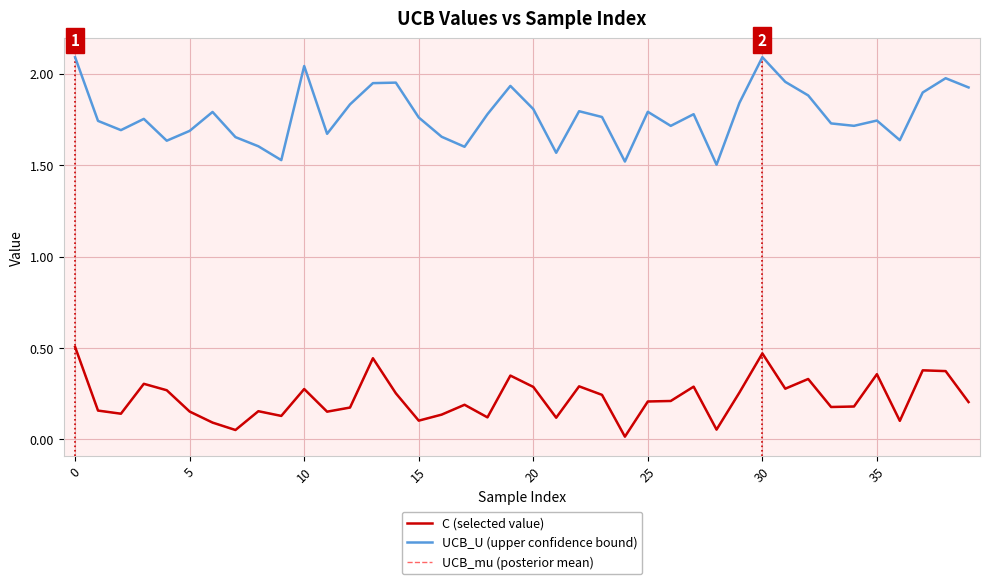

How many interior local valleys does the C (selected value) series have?

12